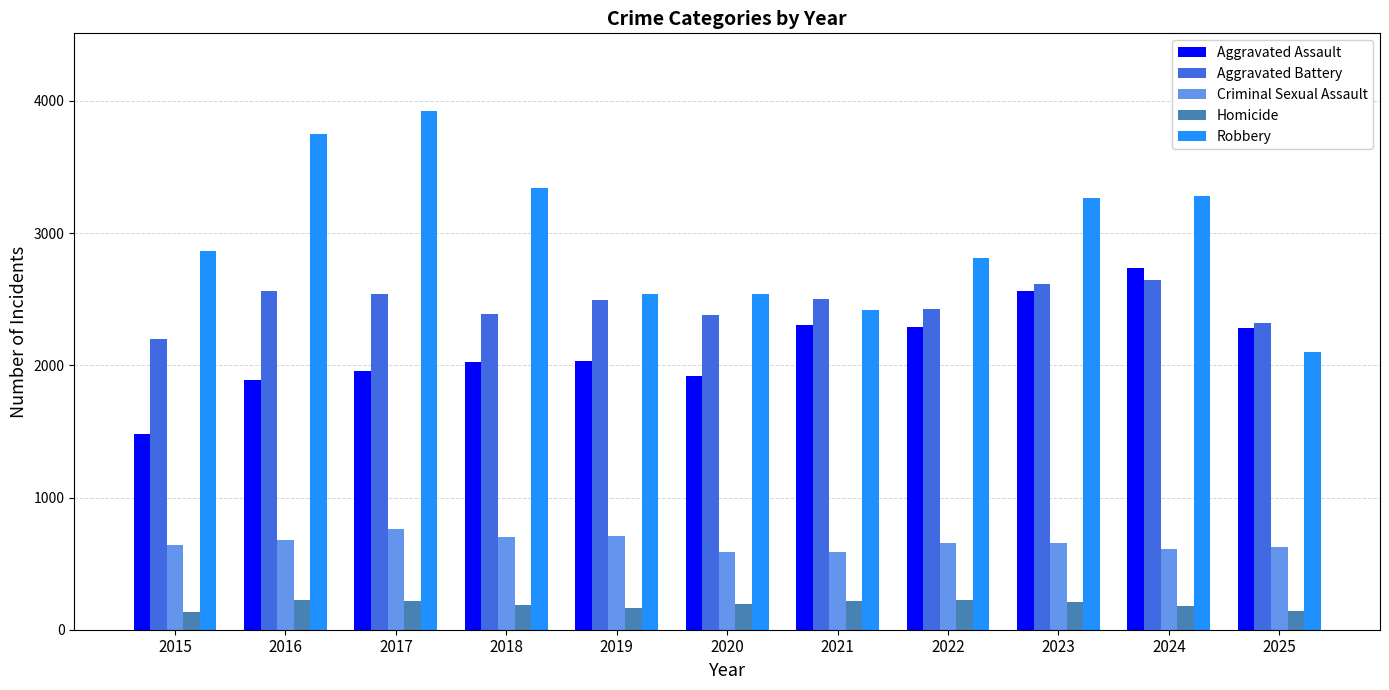

Which series has the largest total across all categories?

Robbery